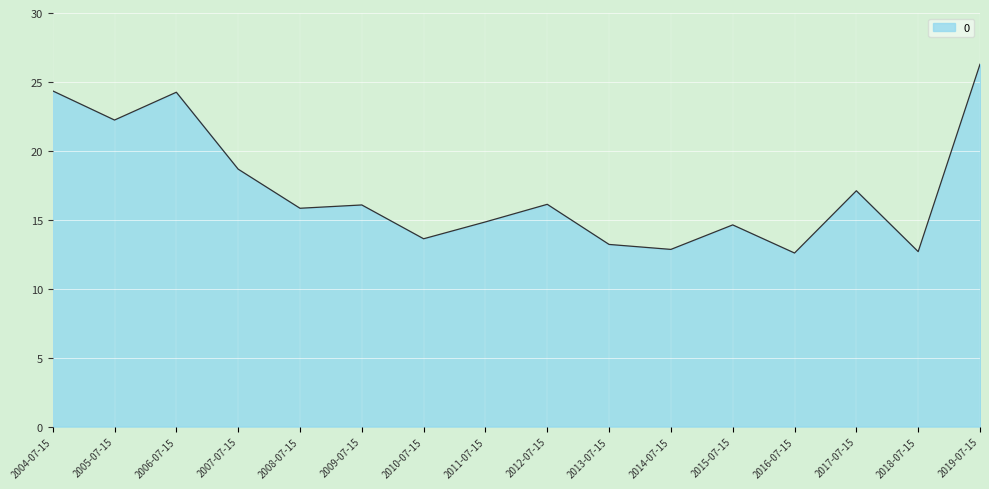

What is the average value?

17.2